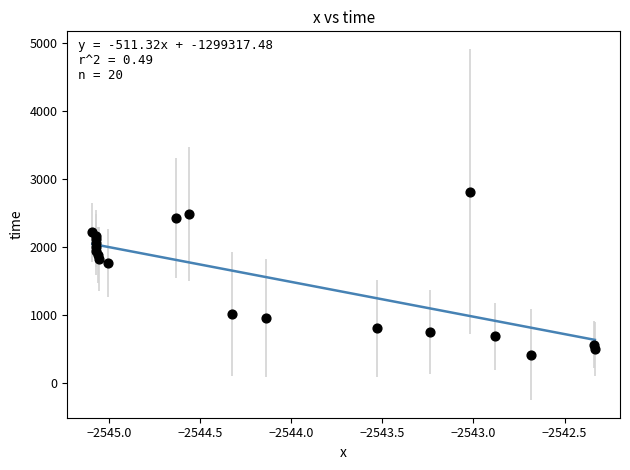

What Y value in the scatter plot is closest to 1611?

1761